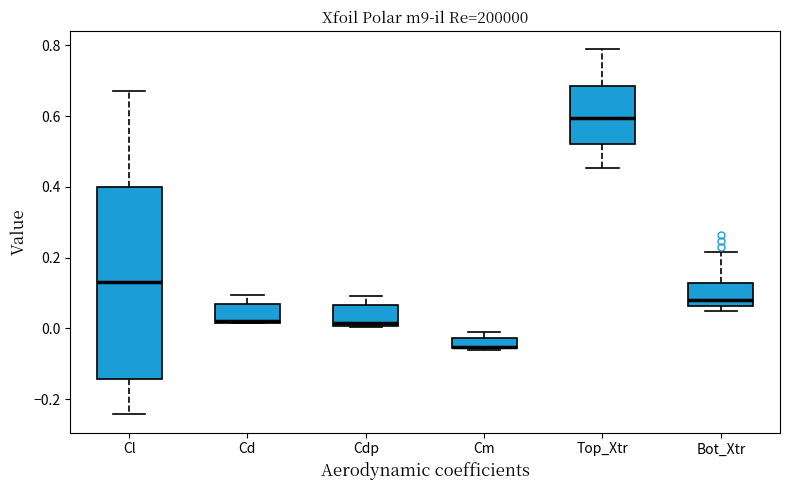

Reading left to right, read every box against the y-axis: the position of its median line, the range the box covers, and the ends of its whiskers. The values are not printed on the chart, so give them approximately, as read against the axis.

Cl: median 0.14, box -0.14 to 0.40, whiskers -0.24 to 0.66
Cd: median 0.02 (just above the box's lower edge), box 0.02 to 0.06, whiskers 0.02 to 0.10
Cdp: median 0.02, box 0.00 to 0.06, whiskers 0.00 to 0.10
Cm: median -0.06 (drawn on the box's lower edge), box -0.06 to -0.02, whiskers -0.06 to 0.00
Top_Xtr: median 0.60, box 0.52 to 0.68, whiskers 0.46 to 0.78
Bot_Xtr: median 0.08, box 0.06 to 0.12, whiskers 0.04 to 0.22